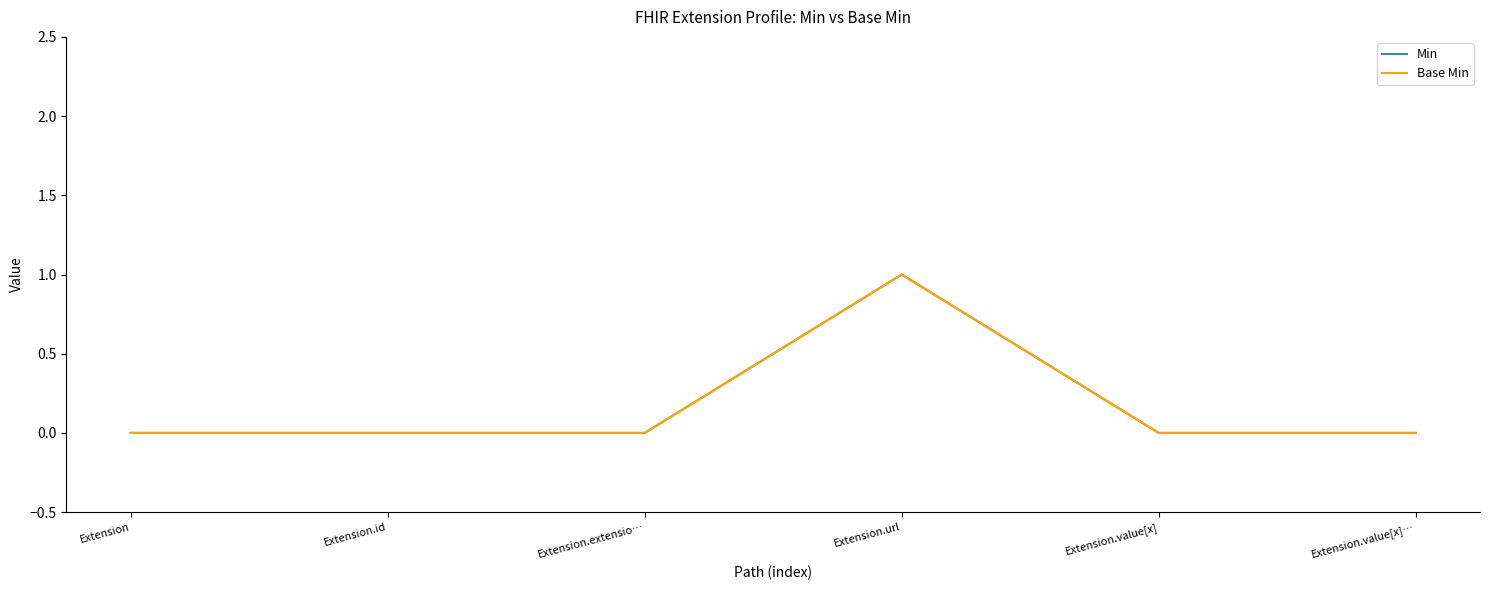

At Extension, list the series in order from largest to smallest.

Min, Base Min